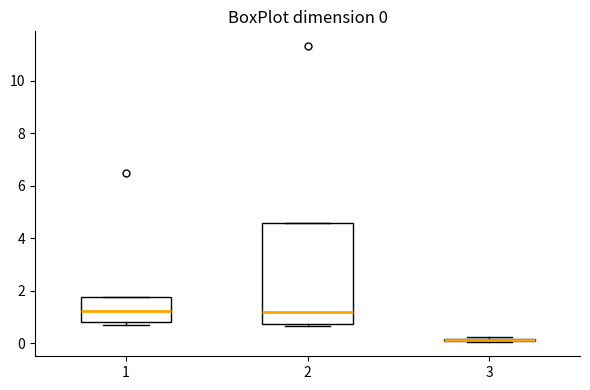

Which box is the tallest, from its lower edge to its upper edge?

2